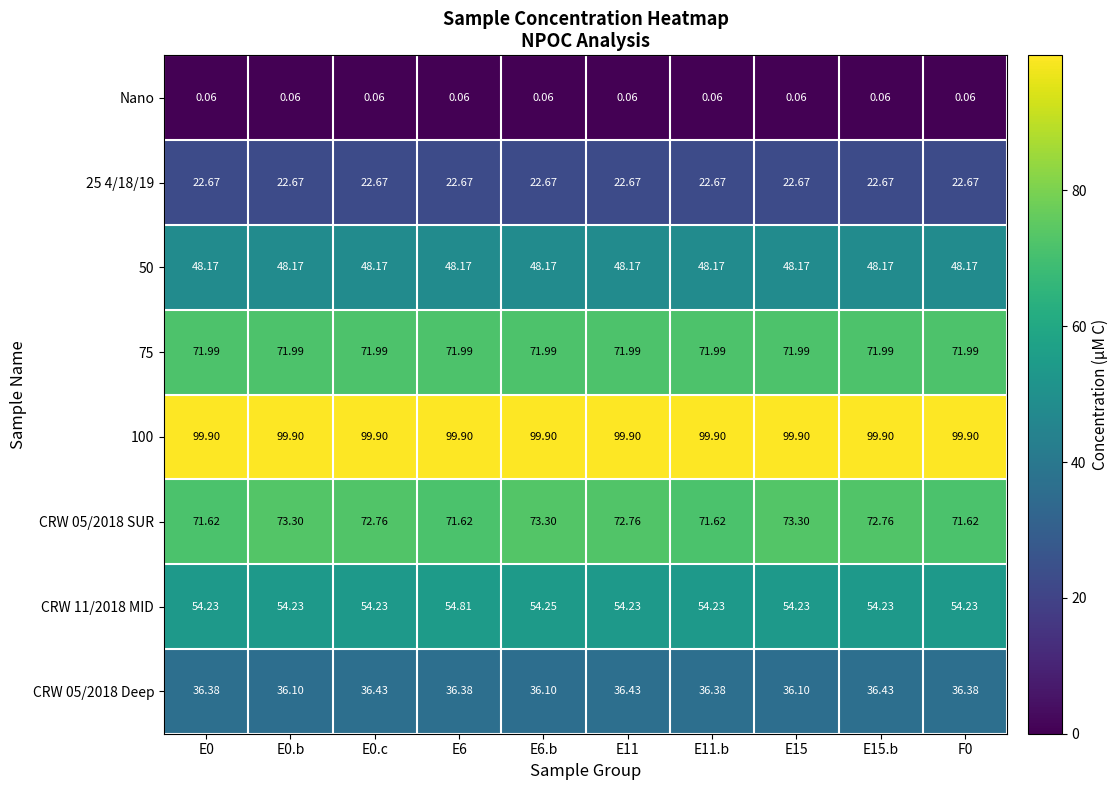

What is the total value across all series at F0?

405.0